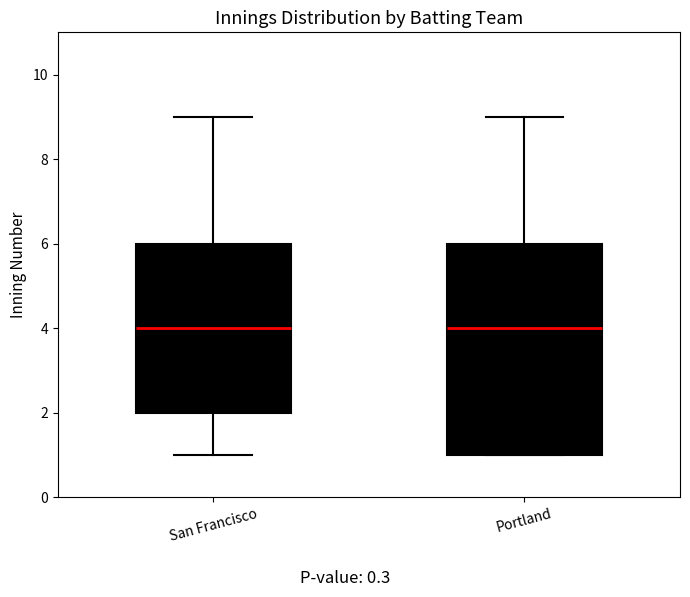

Reading left to right, transcribe this box plot: for each box, give where its median line is, the range the box spans, and where its two whiskers end, as read against the y-axis. The values are not printed on the chart, so give them approximately, as read against the axis.

San Francisco: median 4, box 2 to 6, whiskers 1 to 9
Portland: median 4, box 1 to 6, whiskers 1 to 9